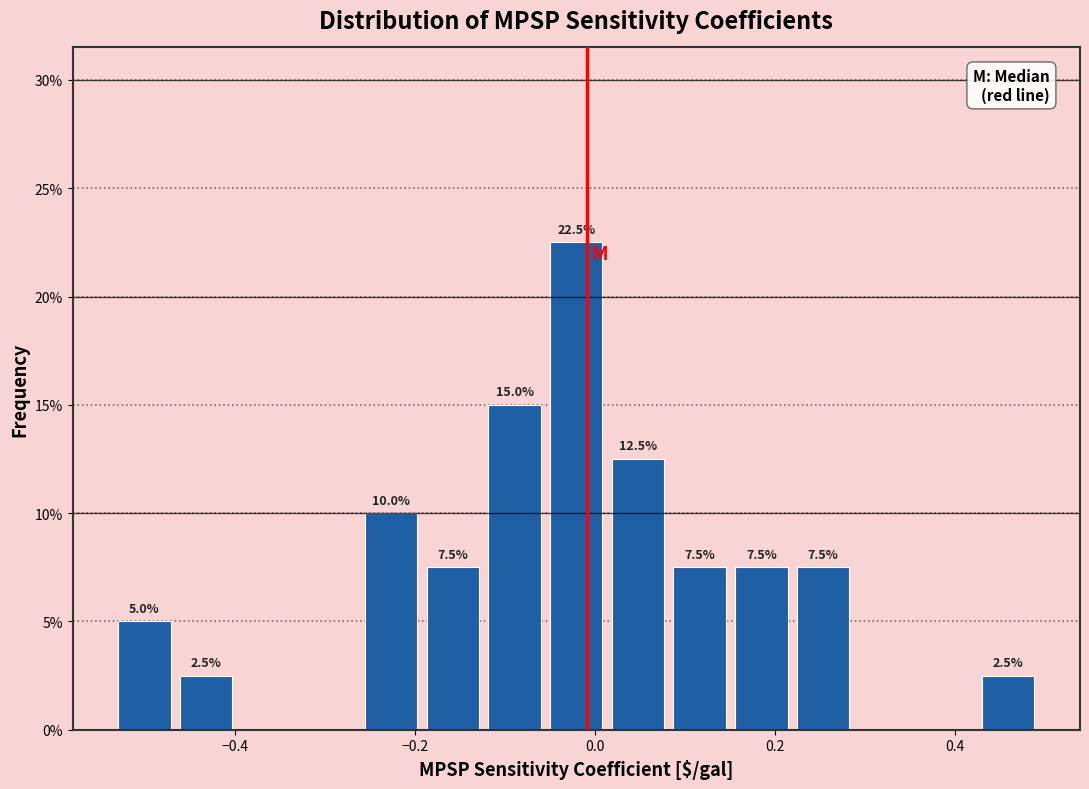

Around what value on the x-axis is the tallest bar? Give the approximate position of its centre, as read against the axis.

-0.02